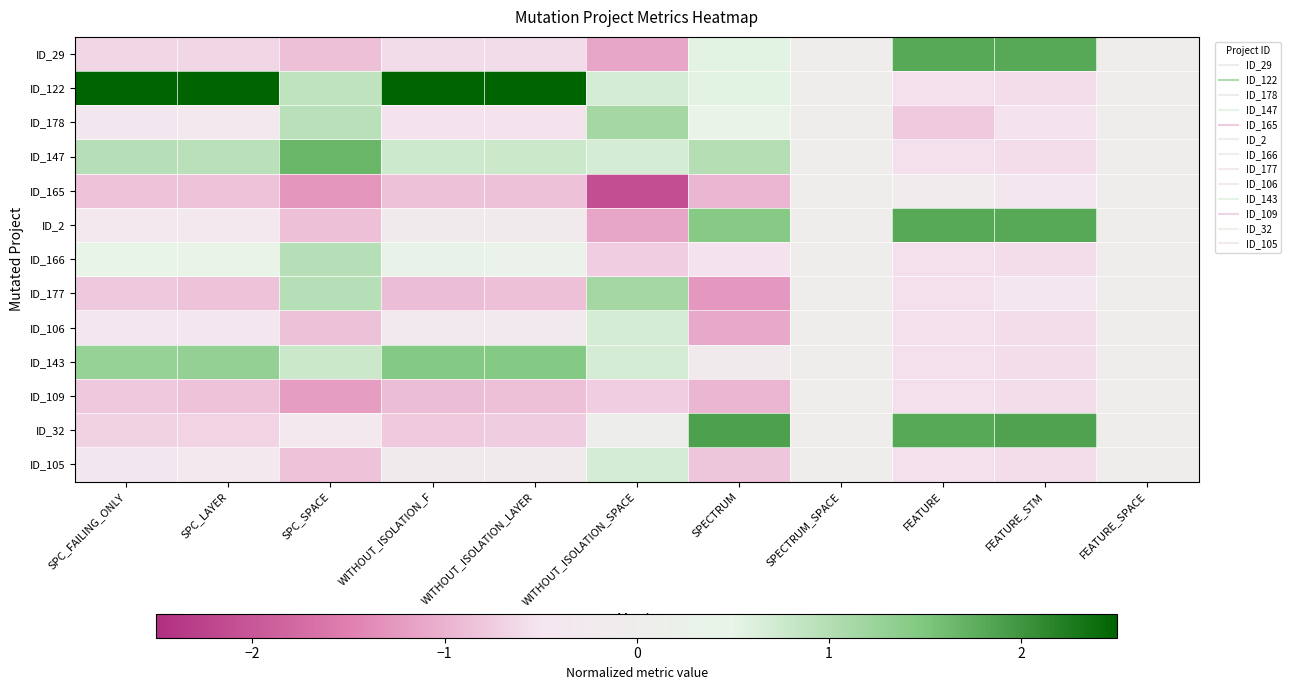

Which has a higher value, SPECTRUM_SPACE or SPECTRUM?

SPECTRUM